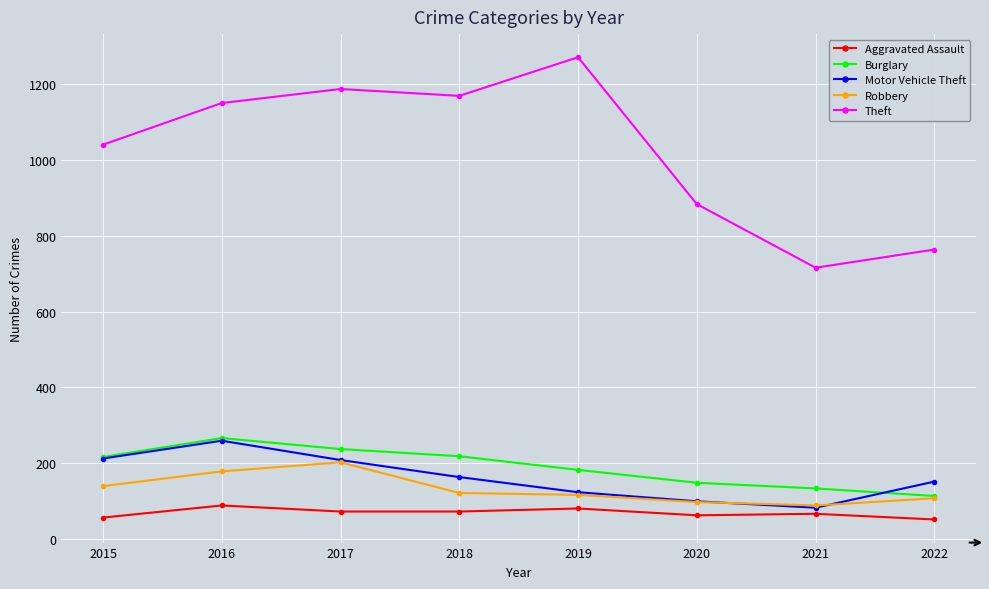

Is the value of Aggravated Assault at 2020 greater than the value of Burglary at 2020?

No